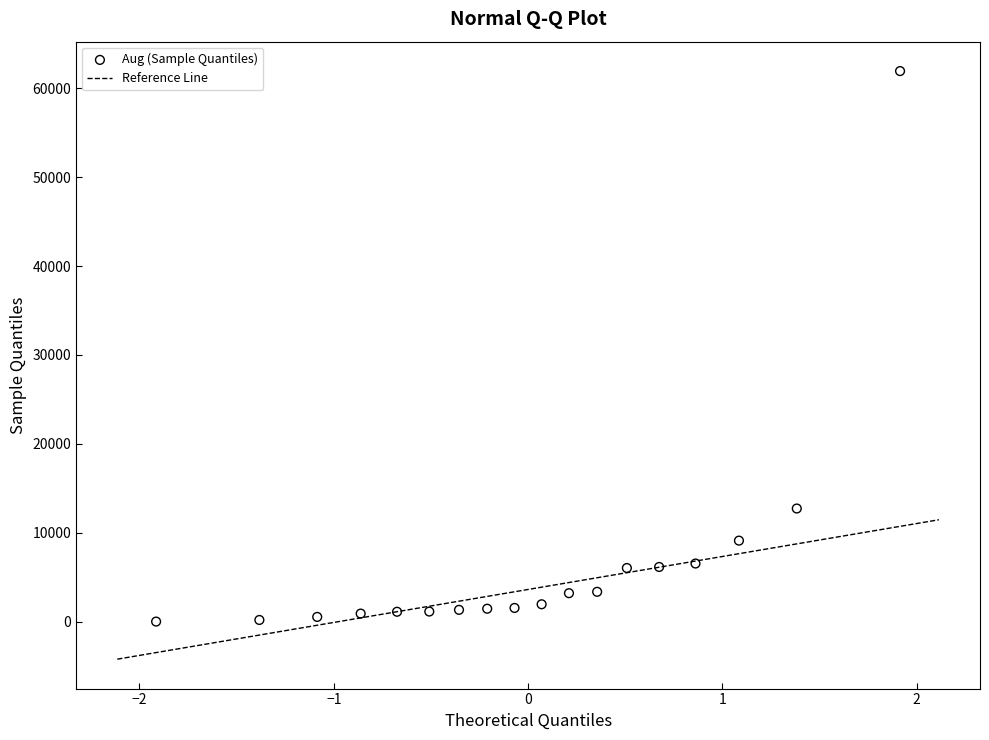

What is the range of X values (max minus min)?

3.8